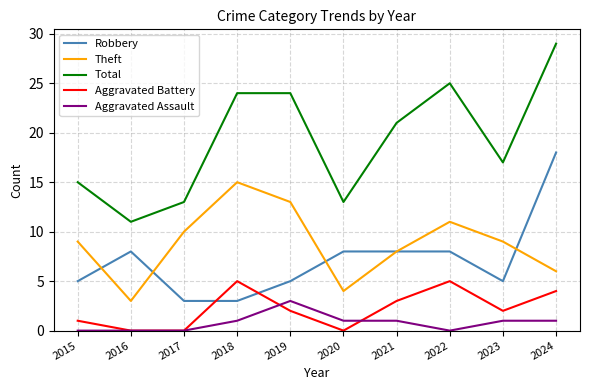

The value of Aggravated Assault at 2016 is 0. True or false?

True